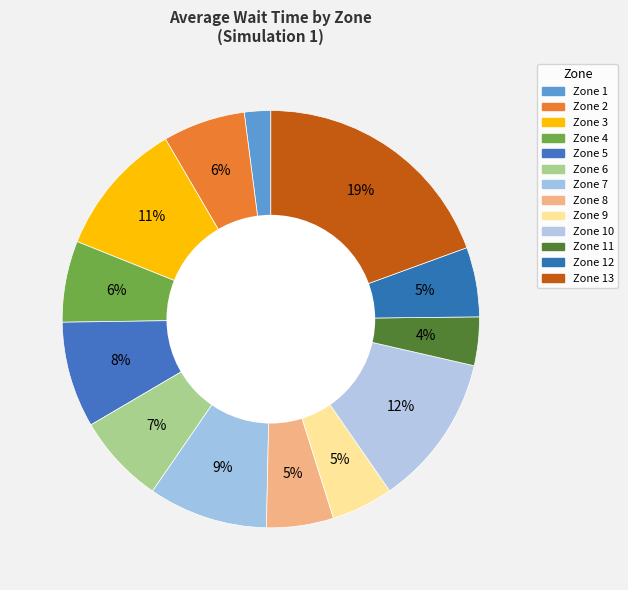

Which slice is the largest?

Zone 13